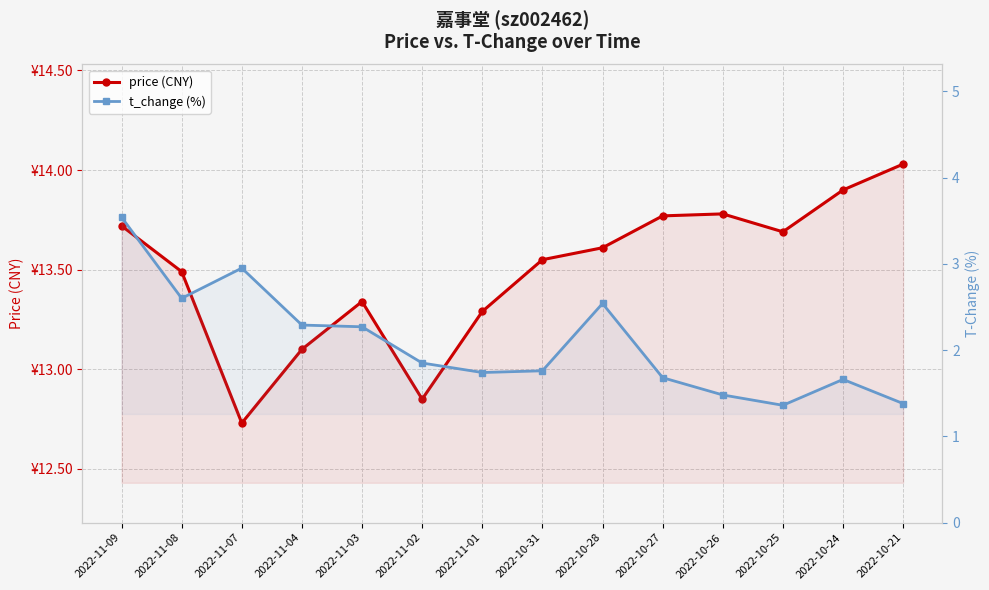

At 2022-10-21, list the series in order from largest to smallest.

price (CNY), t_change (%)